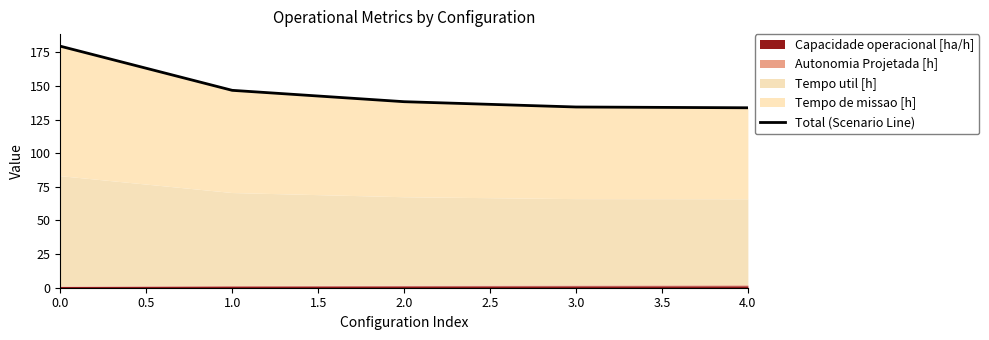

What is the sum of all values?

732.9